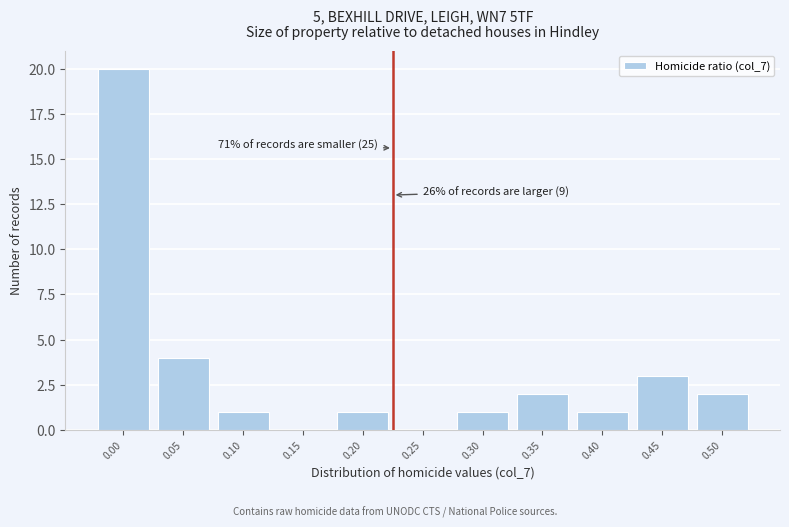

Reading right to left, transcribe all the data shown in this chart.

0.50=2	0.45=3	0.40=1	0.35=2	0.30=1	0.25=0	0.20=1	0.15=0	0.10=1	0.05=4	0.00=20